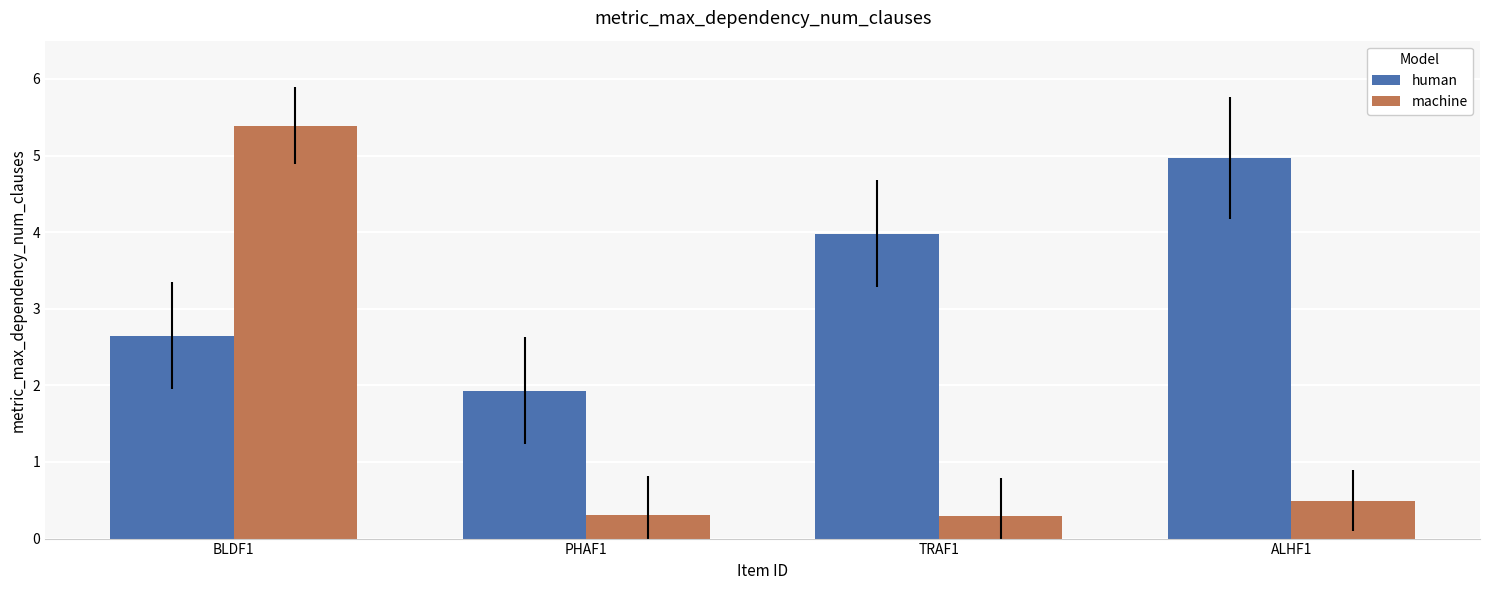

What is the greatest value displayed?

5.4